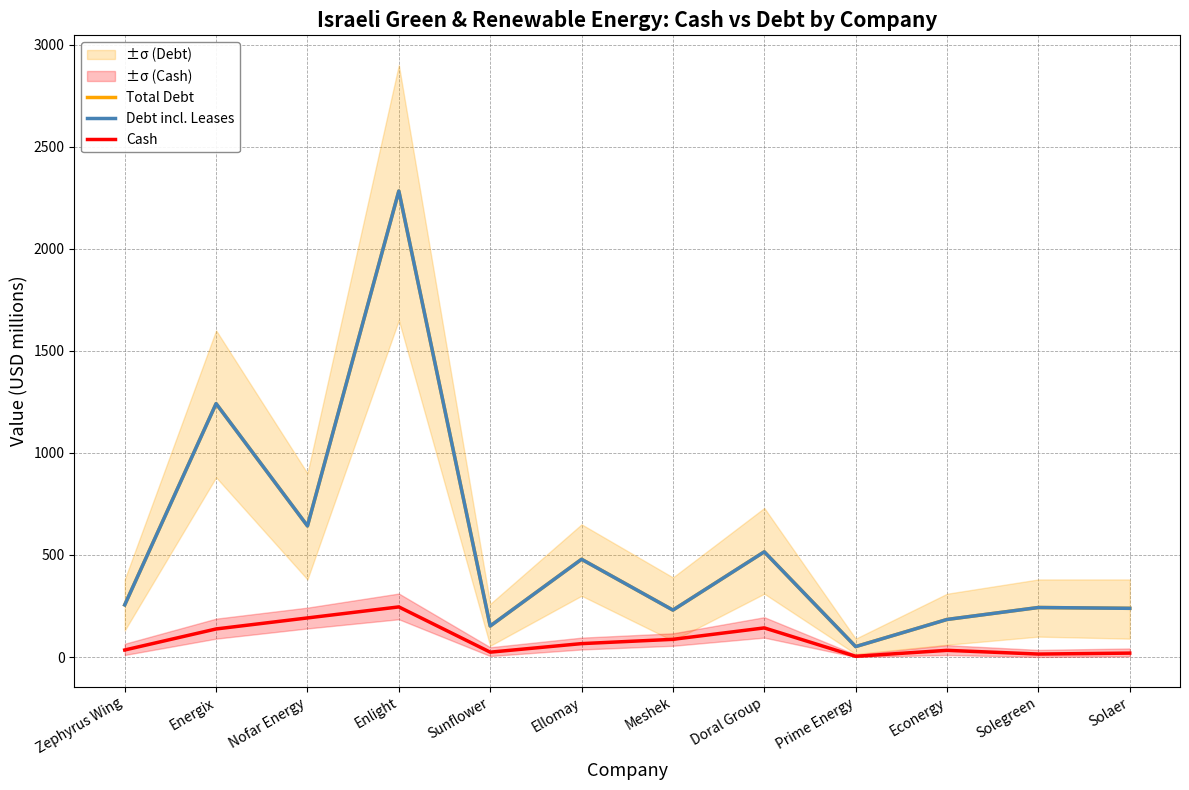

How many data points in Cash are above 65?

6